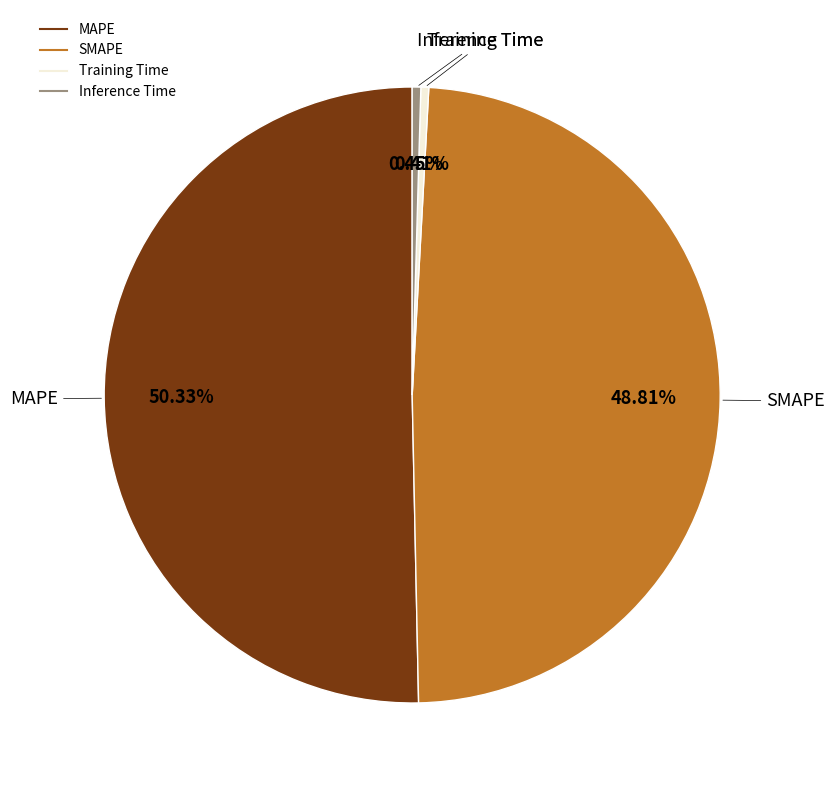

Which has a higher value, SMAPE or Inference Time?

SMAPE